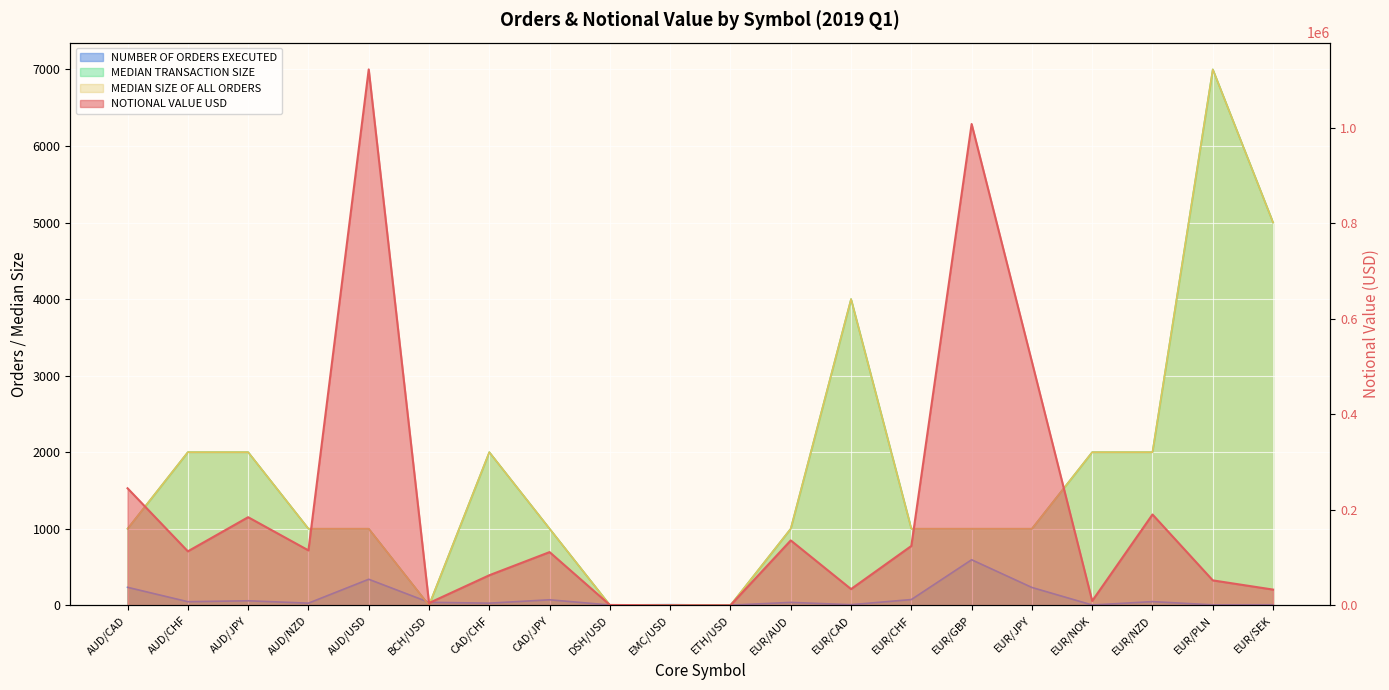

How many data points does each series have?

20